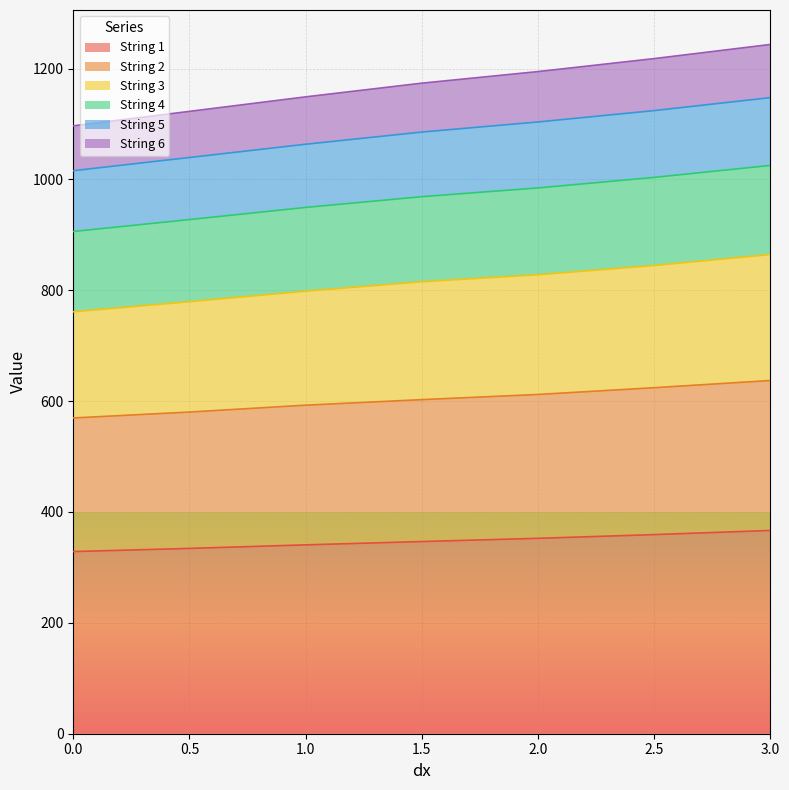

What is the label of the 1st point from the right?

3